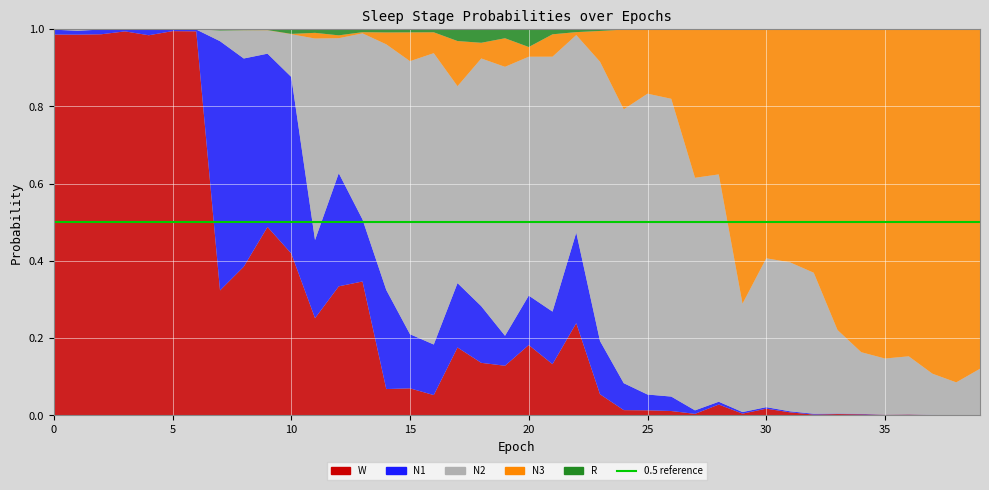

Reading left to right, extract all data points from this chart.

N1: 0.0	0.0	0.0	0.0	0.0	0.0	0.0	0.6	0.5	0.4	0.5	0.2	0.3	0.2	0.3	0.1	0.1	0.2	0.1	0.1	0.1	0.1	0.2	0.1	0.1	0.0	0.0	0.0	0.0	0.0	0.0	0.0	0.0	0.0	0.0	0.0	0.0	0.0	0.0	0.0
N2: 0.0	0.0	0.0	0.0	0.0	0.0	0.0	0.0	0.1	0.1	0.1	0.5	0.3	0.5	0.6	0.7	0.8	0.5	0.6	0.7	0.6	0.7	0.5	0.7	0.7	0.8	0.8	0.6	0.6	0.3	0.4	0.4	0.4	0.2	0.2	0.1	0.2	0.1	0.1	0.1
N3: 0.0	0.0	0.0	0.0	0.0	0.0	0.0	0.0	0.0	0.0	0.0	0.0	0.0	0.0	0.0	0.1	0.1	0.1	0.0	0.1	0.0	0.1	0.0	0.1	0.2	0.2	0.2	0.4	0.4	0.7	0.6	0.6	0.6	0.8	0.8	0.9	0.8	0.9	0.9	0.9
R: 0.0	0.0	0.0	0.0	0.0	0.0	0.0	0.0	0.0	0.0	0.0	0.0	0.0	0.0	0.0	0.0	0.0	0.0	0.0	0.0	0.0	0.0	0.0	0.0	0.0	0.0	0.0	0.0	0.0	0.0	0.0	0.0	0.0	0.0	0.0	0.0	0.0	0.0	0.0	0.0
W: 1.0	1.0	1.0	1.0	1.0	1.0	1.0	0.3	0.4	0.5	0.4	0.3	0.3	0.3	0.1	0.1	0.1	0.2	0.1	0.1	0.2	0.1	0.2	0.1	0.0	0.0	0.0	0.0	0.0	0.0	0.0	0.0	0.0	0.0	0.0	0.0	0.0	0.0	0.0	0.0